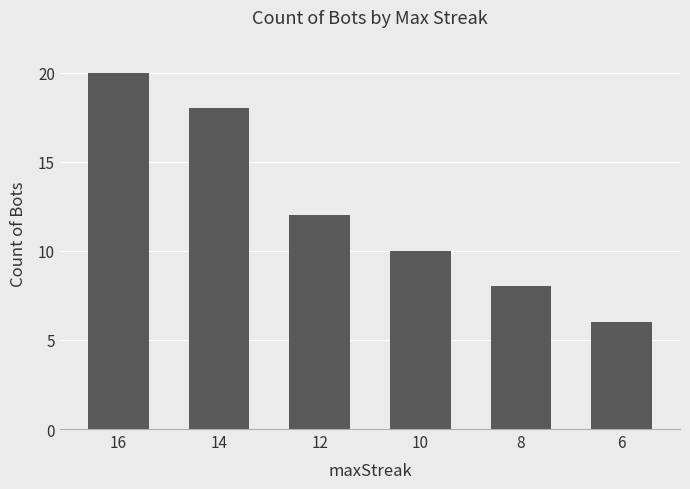

Count the values in the range 8 to 18.

4